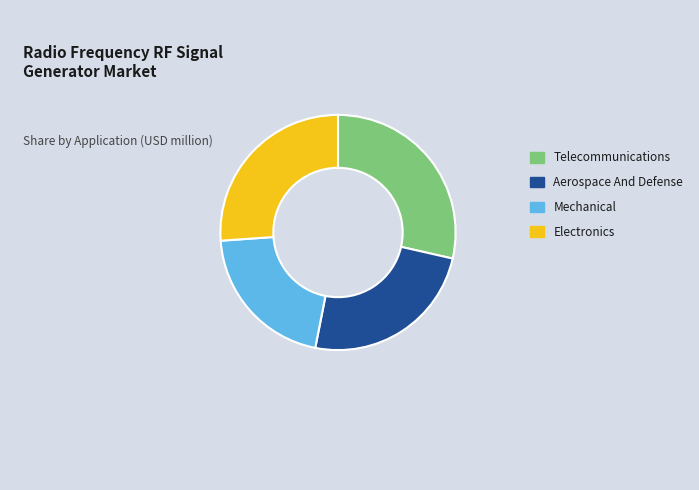

What is the smallest slice in the pie chart?

Mechanical